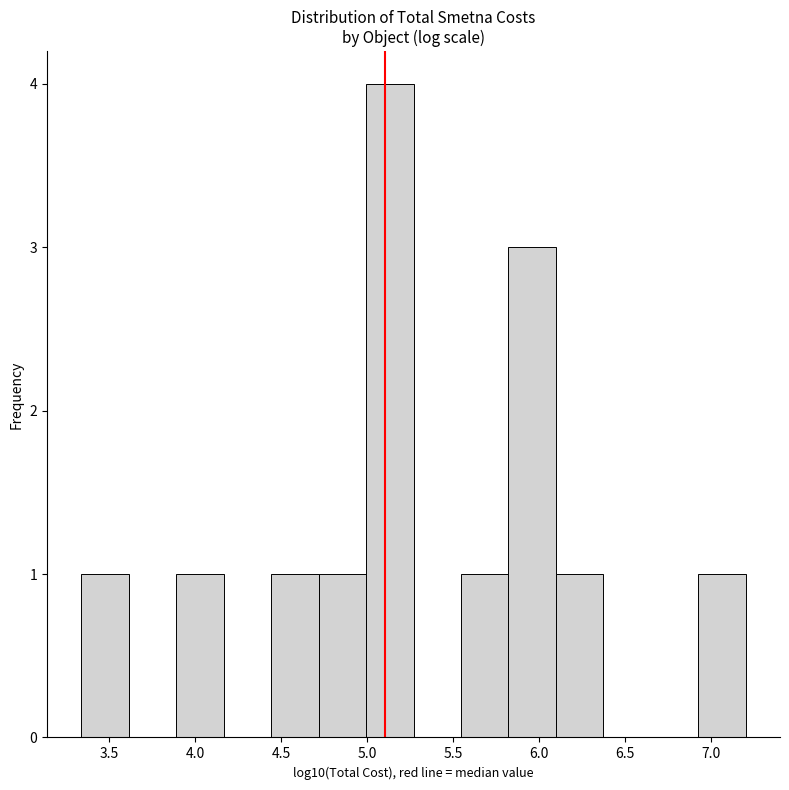

What is the height of the bar covering 6.95 to 7.20 on the x-axis? Neither the bar edges nor the heights are printed on the chart, so give them approximately, as read against the axes.

1